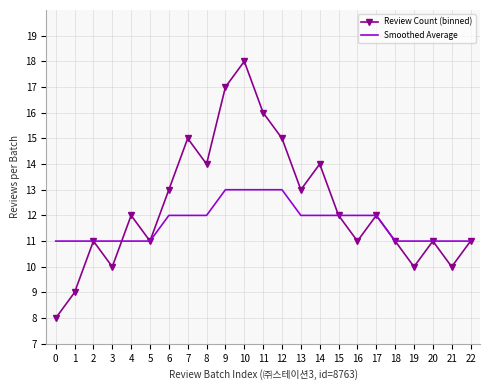

Which series has the largest total across all categories?

Review Count (binned)